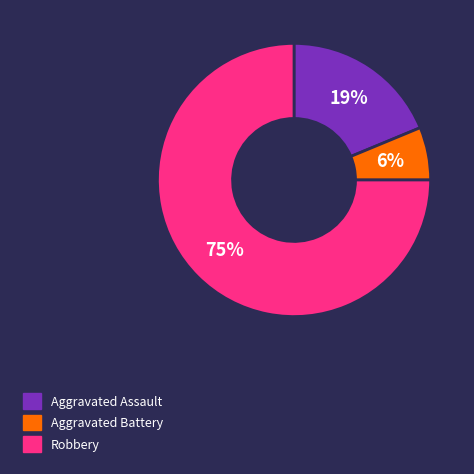

Which slice is the smallest?

Aggravated Battery